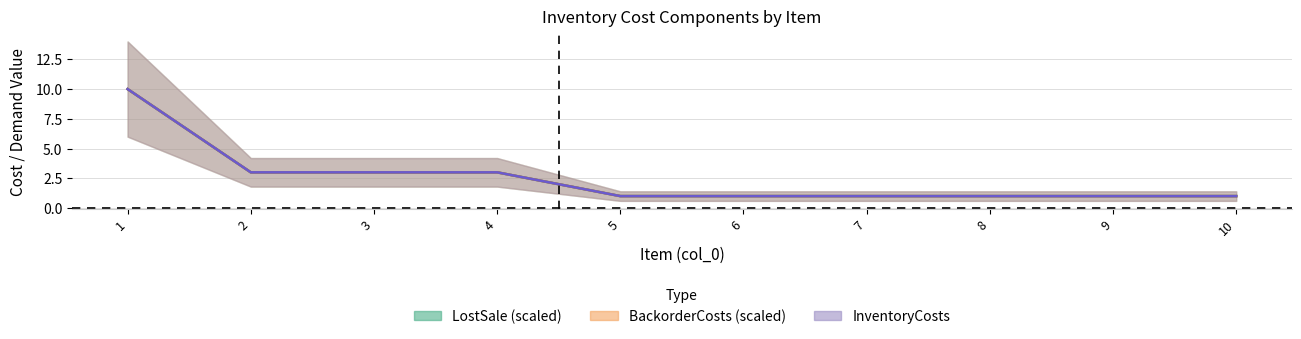

What is the average value of the InventoryCosts series?

2